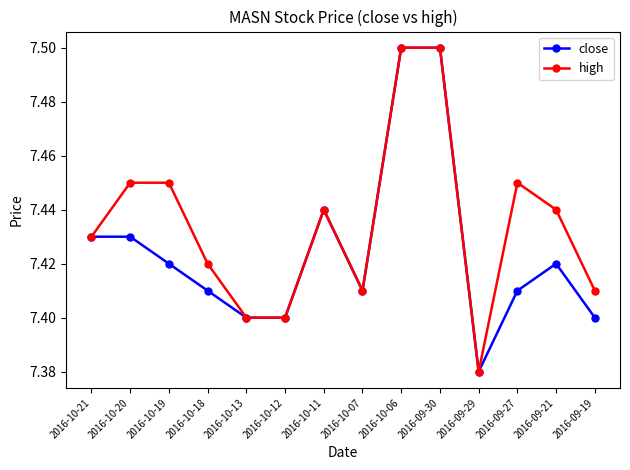

What are all the series names shown in the legend?

close, high